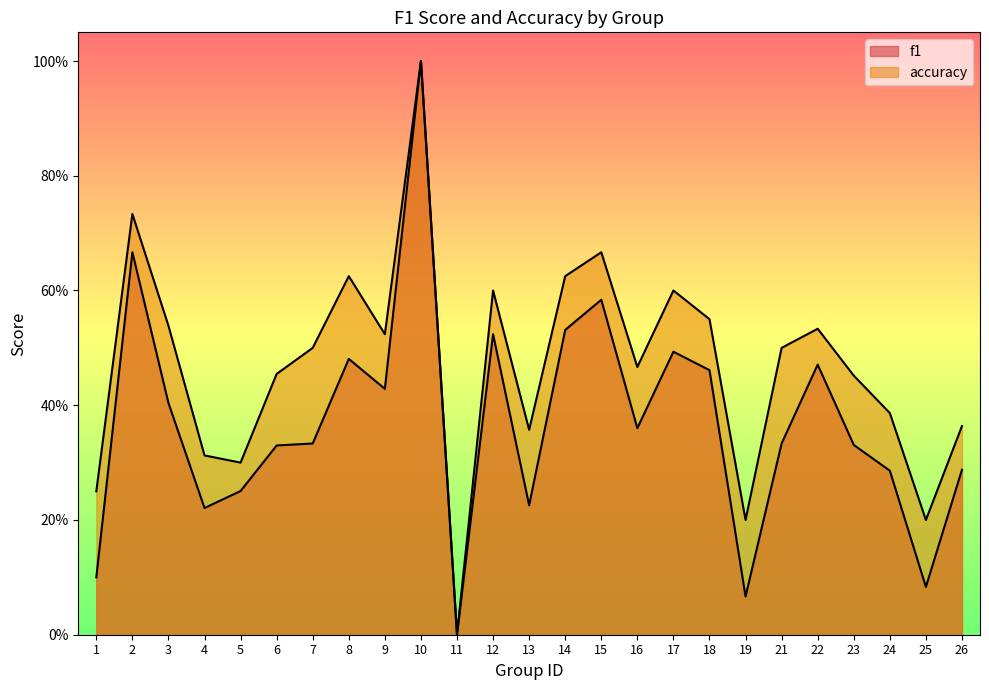

True or false: accuracy and f1 intersect in this chart.

False